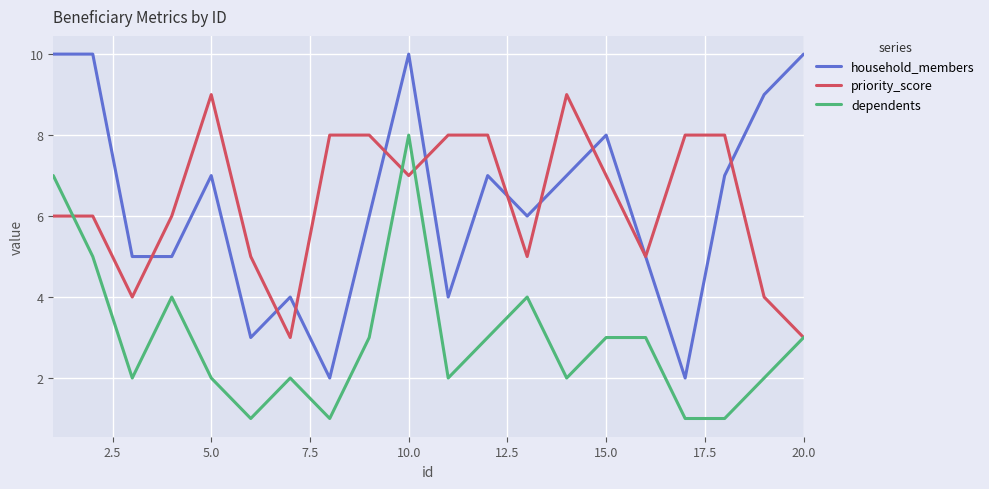

Which series has the widest spread of values?

household_members